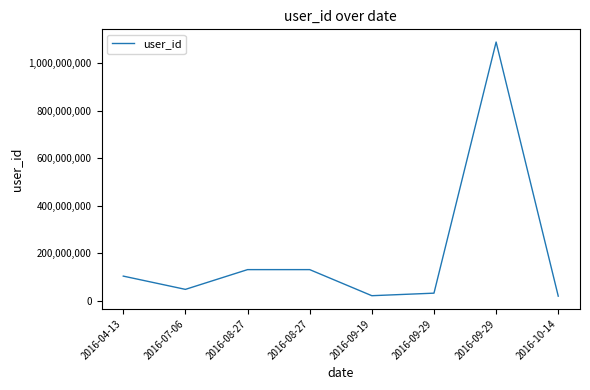

How many values are below 104722791?

4